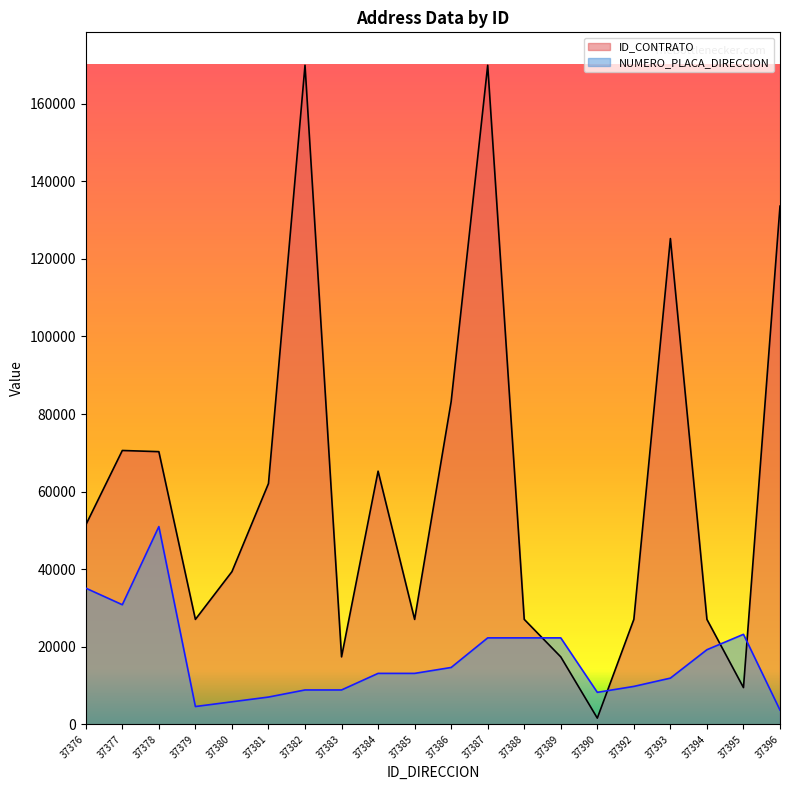

Reading left to right, transcribe all the data shown in this chart.

ID_CONTRATO: 37376=51408.0	37377=70607.0	37378=70304.0	37379=27052.0	37380=39359.0	37381=62084.0	37382=169936.0	37383=17391.0	37384=65270.0	37385=27049.0	37386=83233.0	37387=169937.0	37388=27054.0	37389=17381.0	37390=1590.0	37392=27059.0	37393=125257.0	37394=27053.0	37395=9466.0	37396=133615.0
NUMERO_PLACA_DIRECCION: 37376=35106.7	37377=30832.9	37378=50981.1	37379=4579.1	37380=5800.2	37381=7021.3	37382=8853.0	37383=8853.0	37384=13126.9	37385=13126.9	37386=14653.3	37387=22285.2	37388=22285.2	37389=22285.2	37390=8242.5	37392=9768.8	37393=11905.8	37394=19232.4	37395=23201.0	37396=3663.3